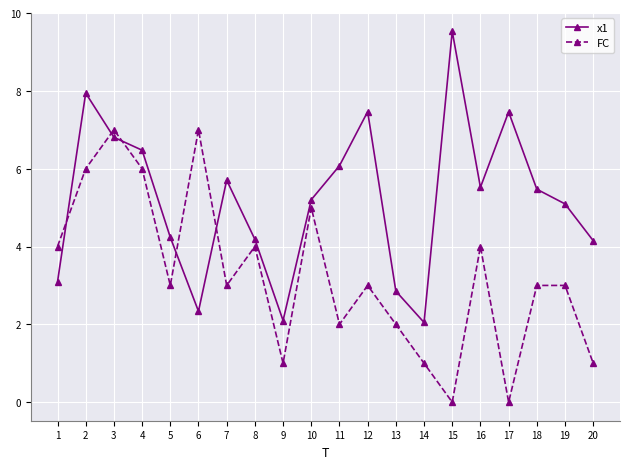

At 14, list the series in order from largest to smallest.

x1, FC